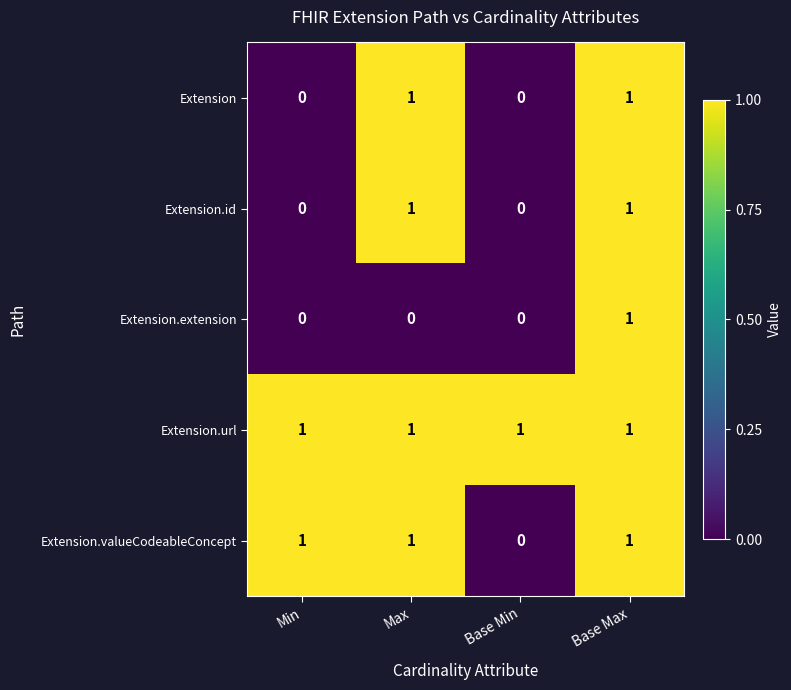

How many Extension.extension values are between 0 and 1?

4